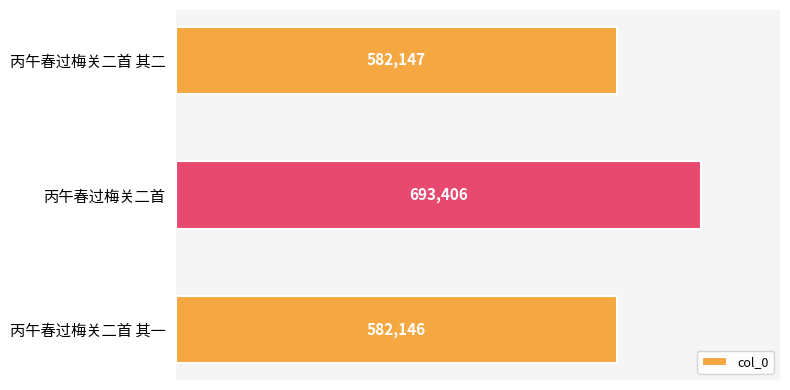

Rank the categories by value from highest to lowest.

丙午春过梅关二首, 丙午春过梅关二首 其二, 丙午春过梅关二首 其一